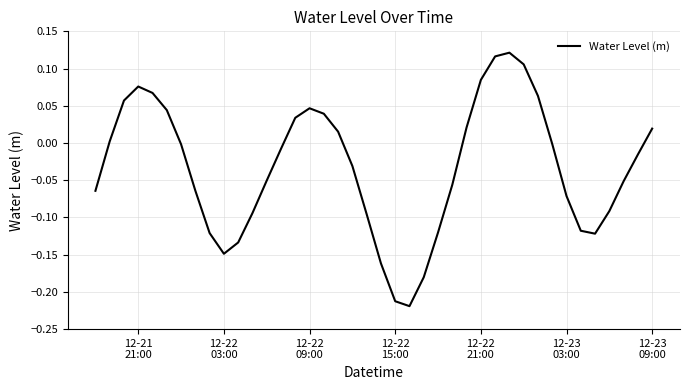

How many points are lower than both their immediate neighbors (excluding endpoints)?

3